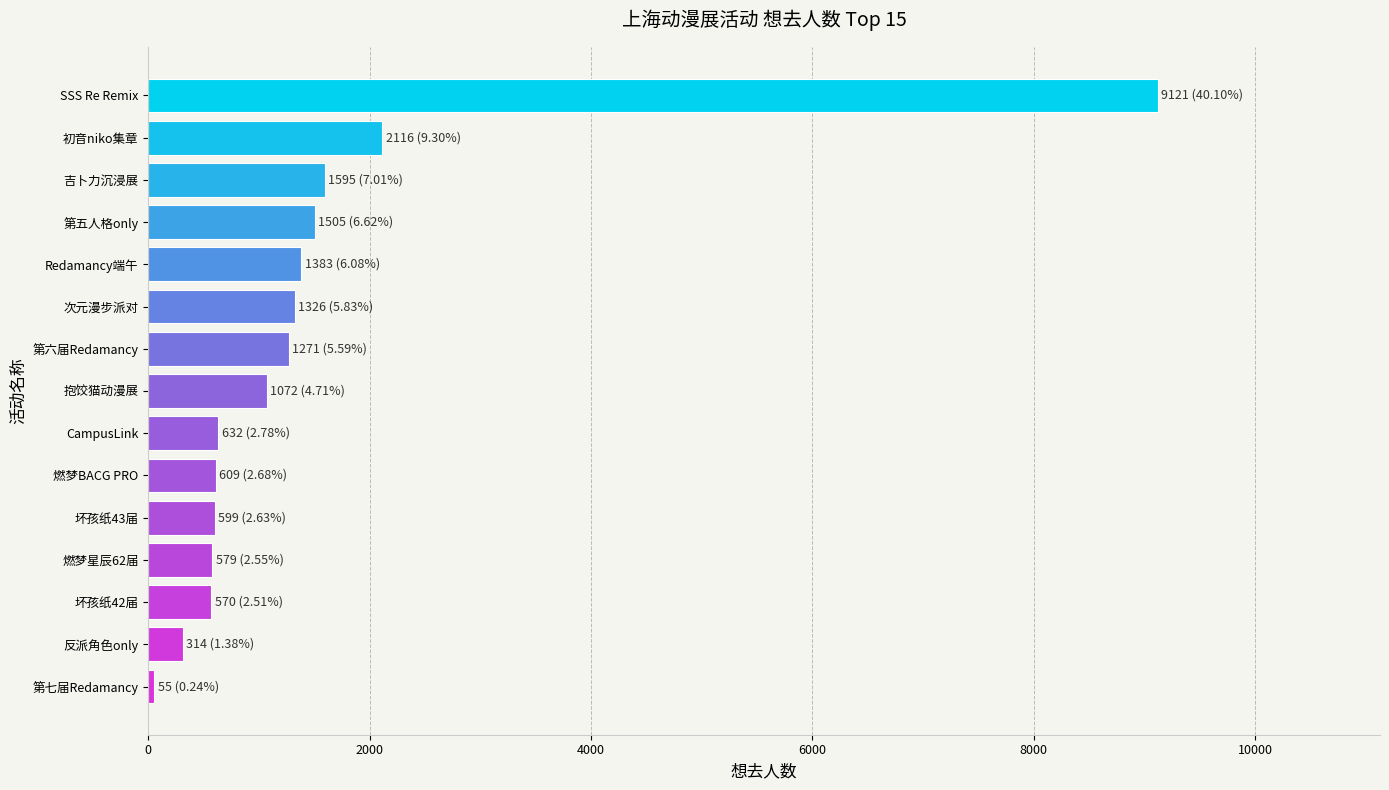

At which category does the chart reach its peak across all series?

SSS Re Remix